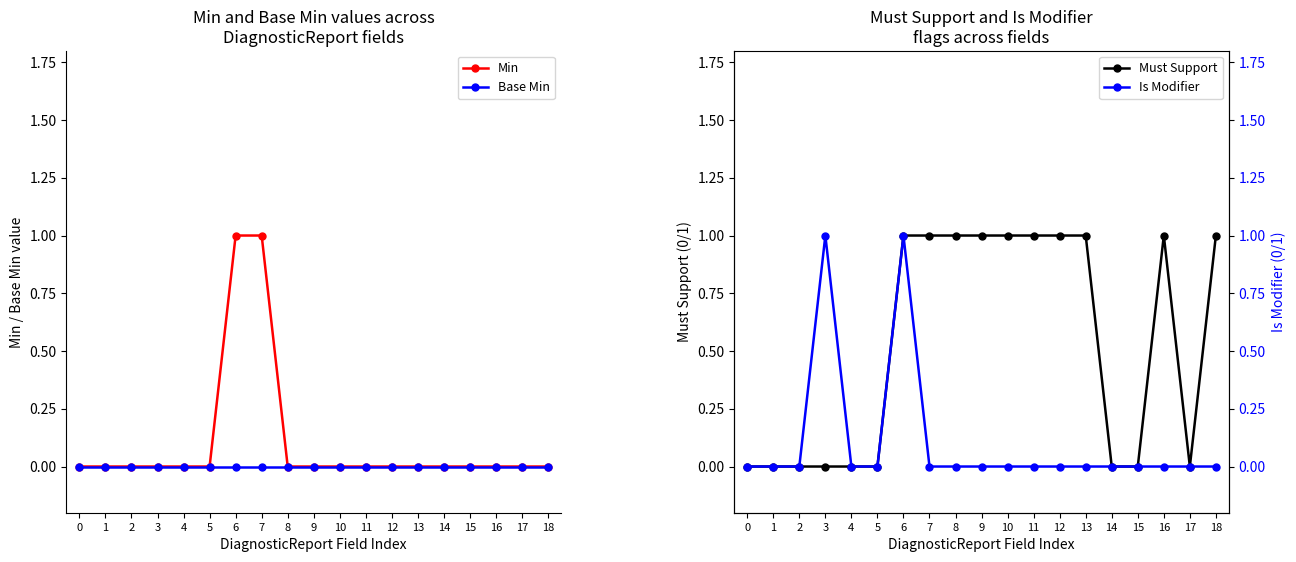

True or false: Min has a value of 0 at 10.

True